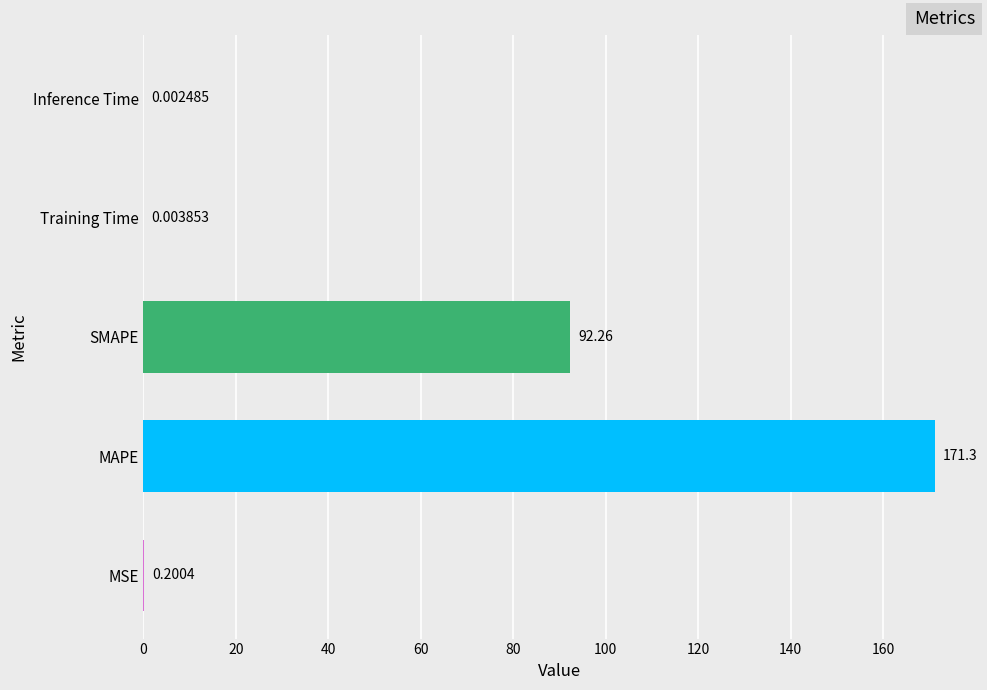

At which category does the chart reach its peak across all series?

MAPE